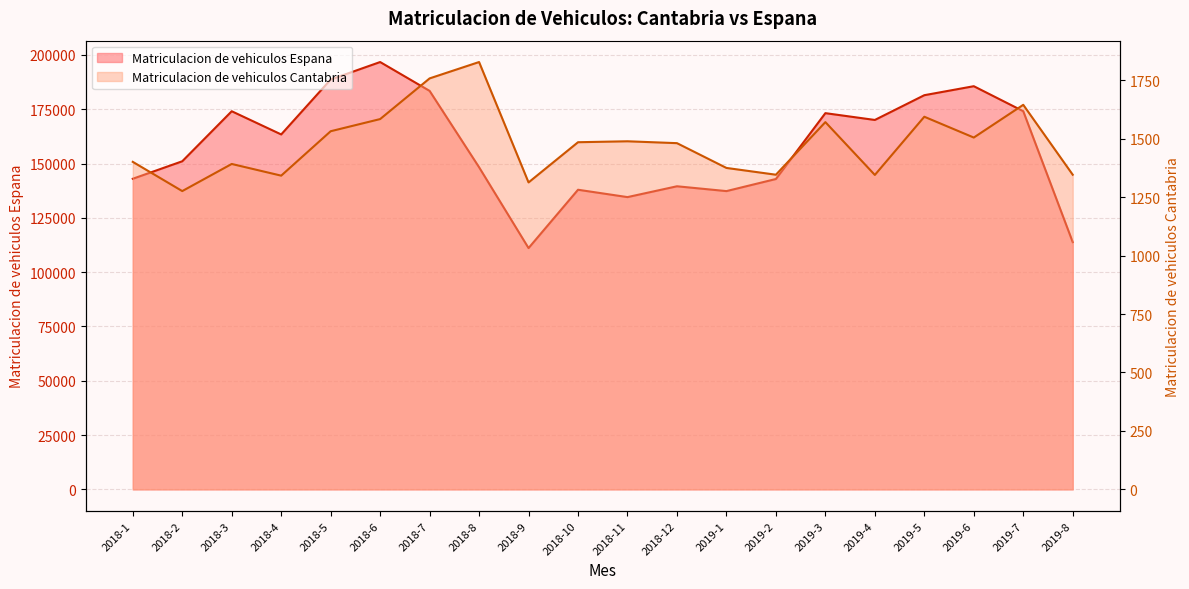

Reading left to right, what are all the values shown in this chart?

Matriculacion de vehiculos Cantabria: 2018-1=1401	2018-2=1276	2018-3=1392	2018-4=1342	2018-5=1532	2018-6=1584	2018-7=1758	2018-8=1828	2018-9=1313	2018-10=1485	2018-11=1489	2018-12=1481	2019-1=1375	2019-2=1346	2019-3=1571	2019-4=1345	2019-5=1594	2019-6=1505	2019-7=1645	2019-8=1346
Matriculacion de vehiculos Espana: 2018-1=142977	2018-2=151028	2018-3=174059	2018-4=163378	2018-5=188661	2018-6=196707	2018-7=183428	2018-8=148278	2018-9=111071	2018-10=137922	2018-11=134534	2018-12=139519	2019-1=137298	2019-2=142865	2019-3=173179	2019-4=170047	2019-5=181442	2019-6=185584	2019-7=174076	2019-8=113809